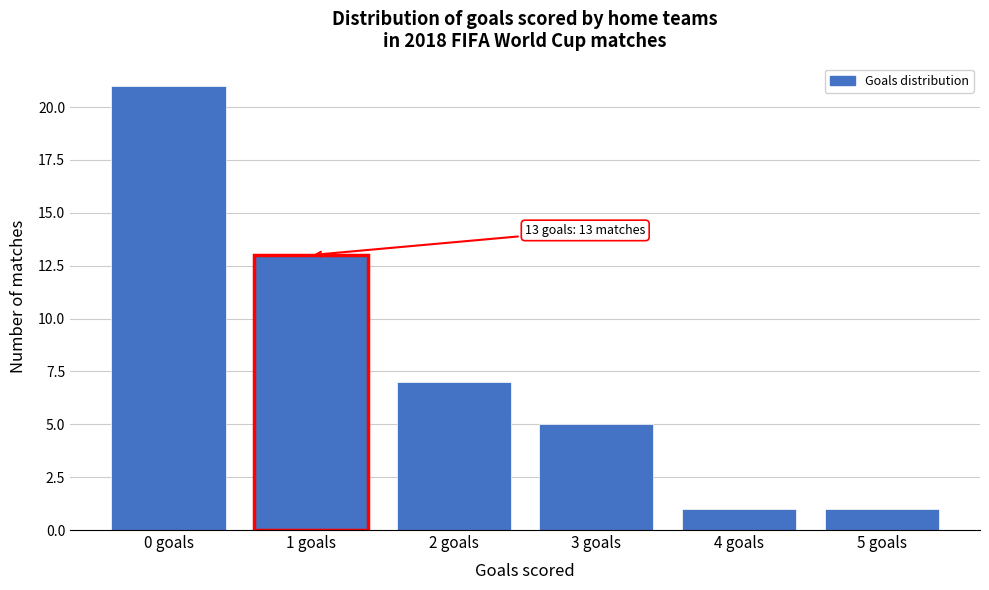

Reading left to right, what are all the values shown in this chart?

21	13	7	5	1	1